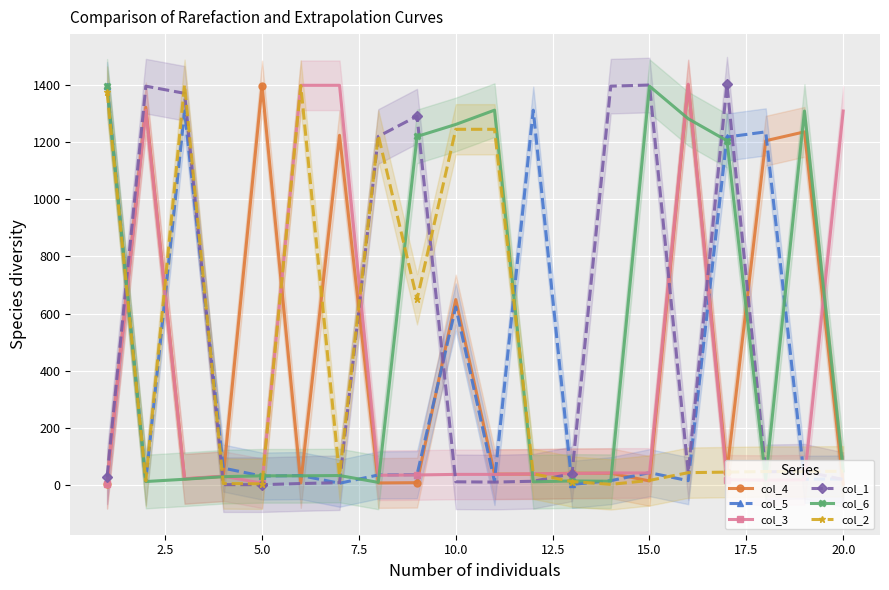

Where is col_5 nearest to the value 700?

10.0